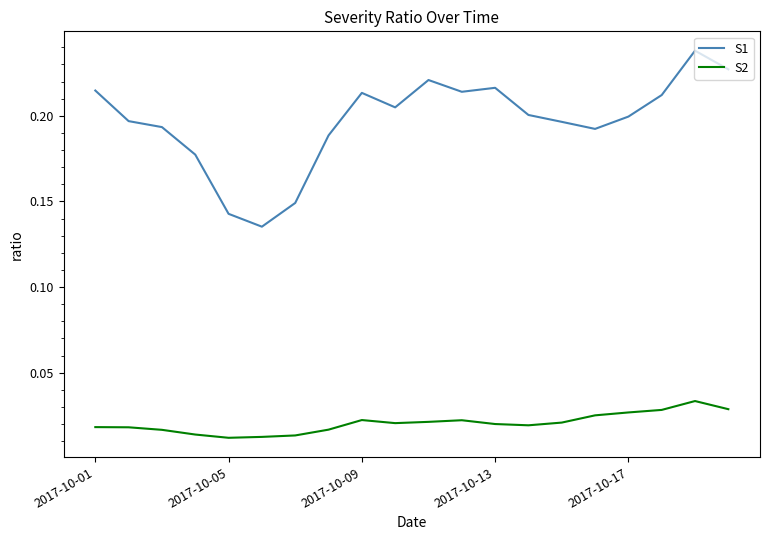

Which series has the largest total across all categories?

S1